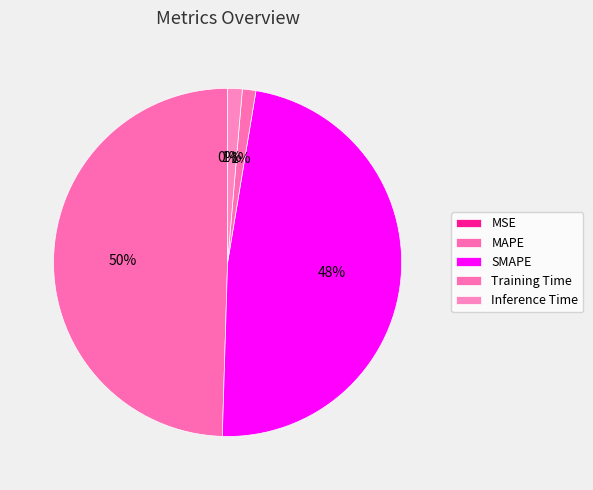

How many segments does this pie chart have?

5